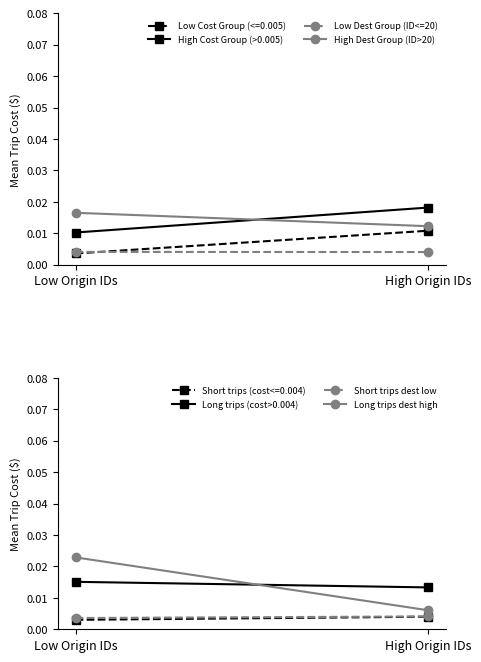

What is the label of the 1st point from the right?

High Origin IDs